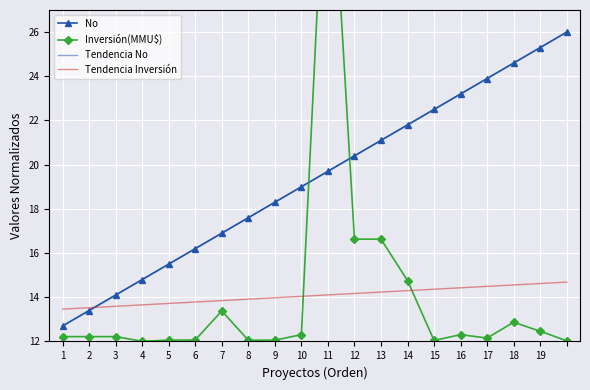

Between 19 and 12, which is larger?

19